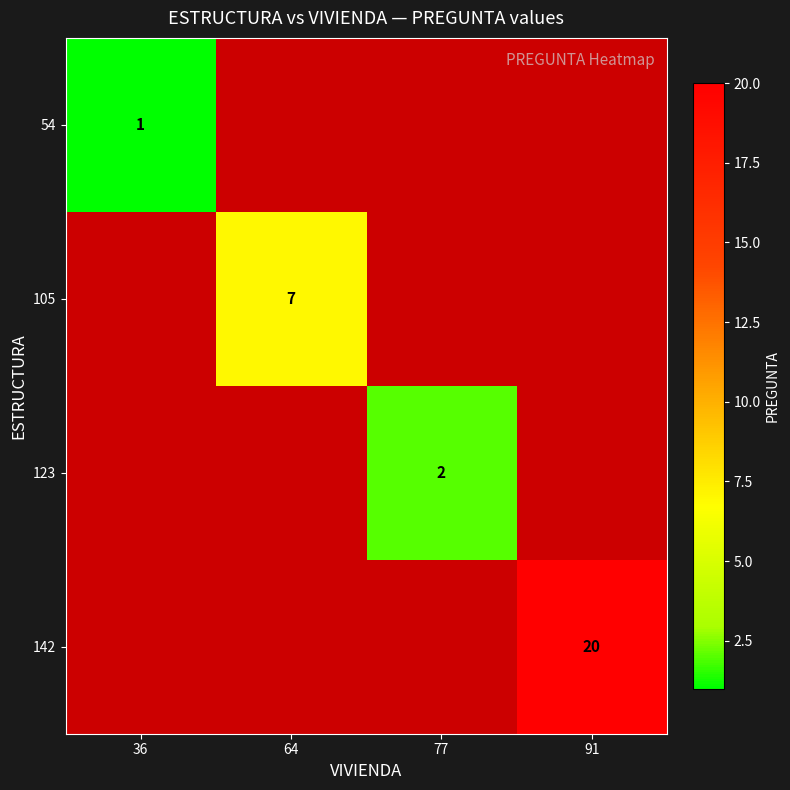

True or false: 142 has a value of 6 at 91.

False